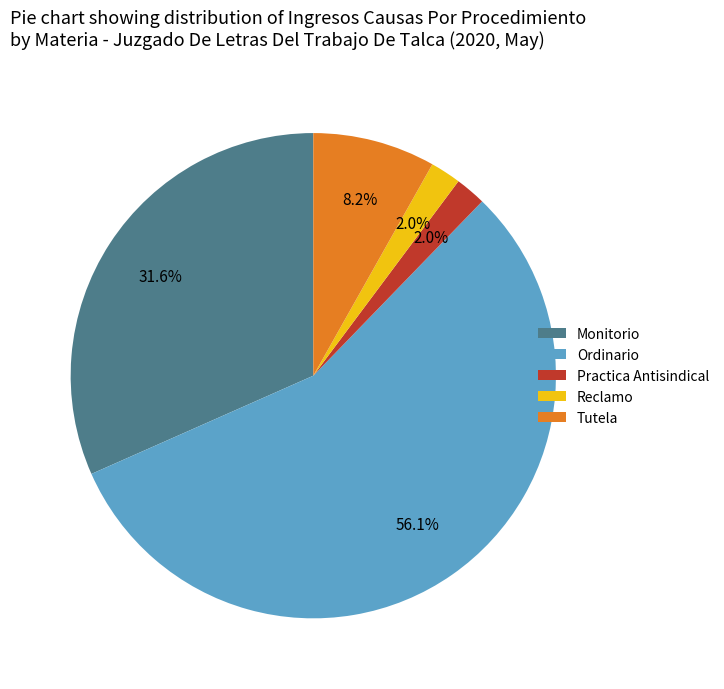

What is the ratio of the value at Tutela to the value at Monitorio?

0.3